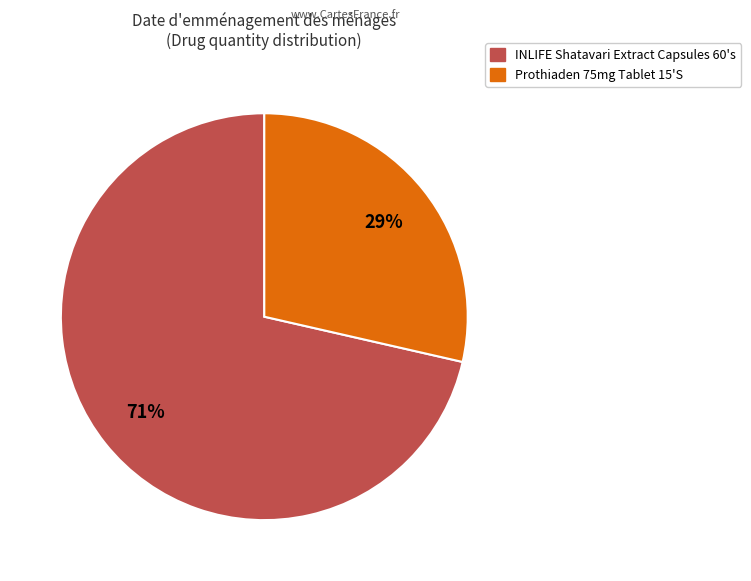

Which slice is the smallest?

Prothiaden 75mg Tablet 15'S